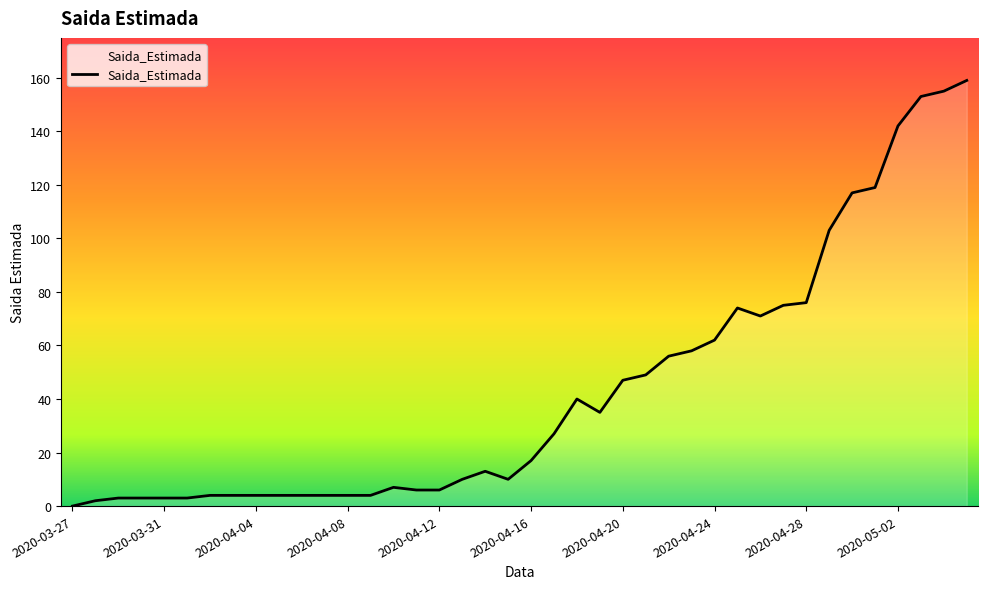

Does the chart have visible grid lines?

No